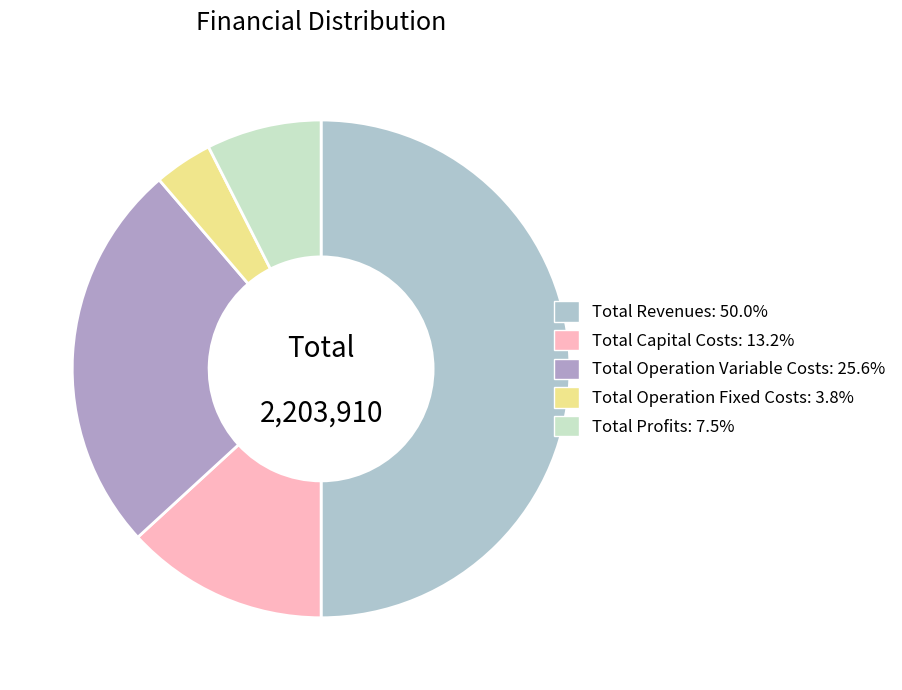

True or false: Total Profits accounts for 7% of the total.

True